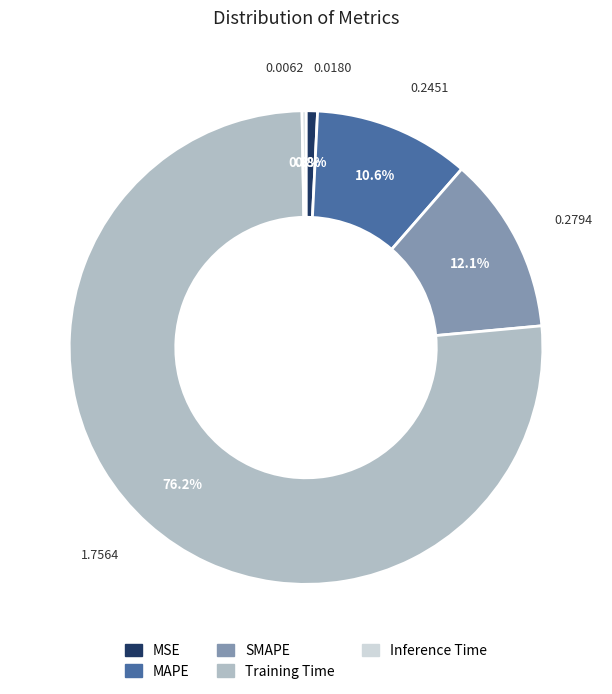

Approximately how many times larger is the value at MAPE compared to Training Time?

0.1